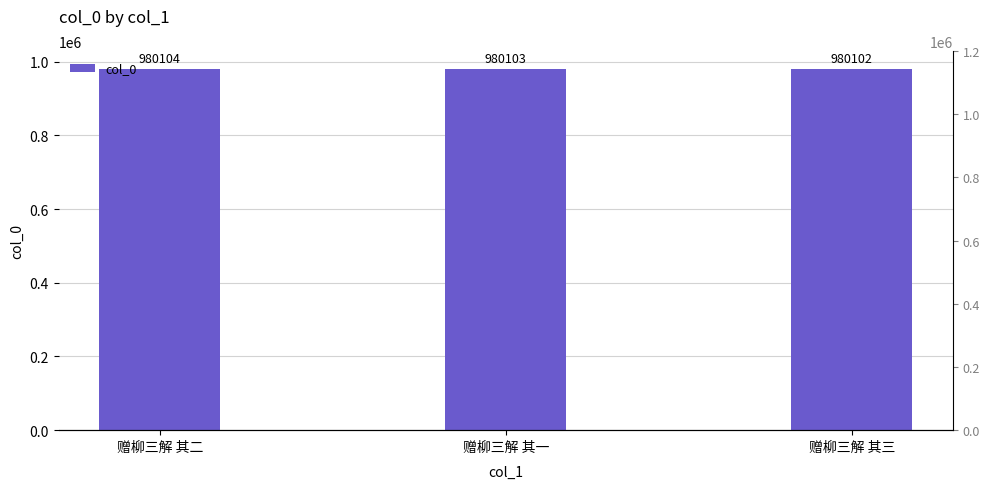

List the labels in order of value, largest first.

赠柳三解 其二, 赠柳三解 其一, 赠柳三解 其三